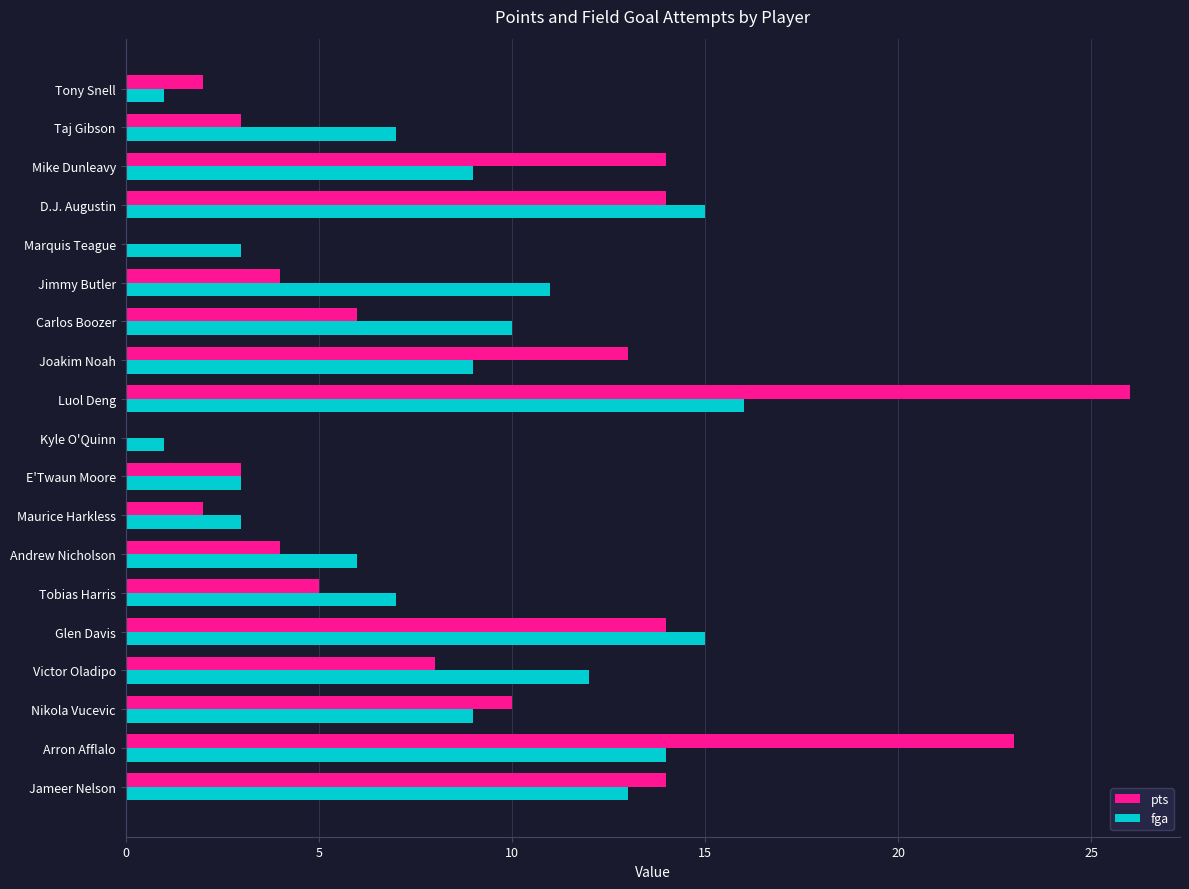

What is the total value across all series at Marquis Teague?

3